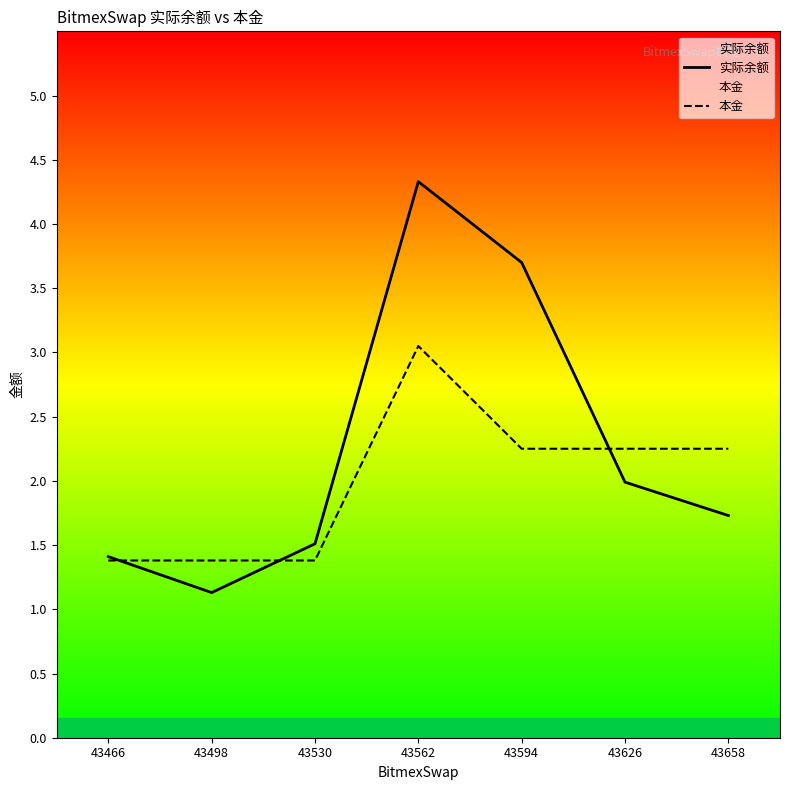

What is the smallest value displayed?

1.1